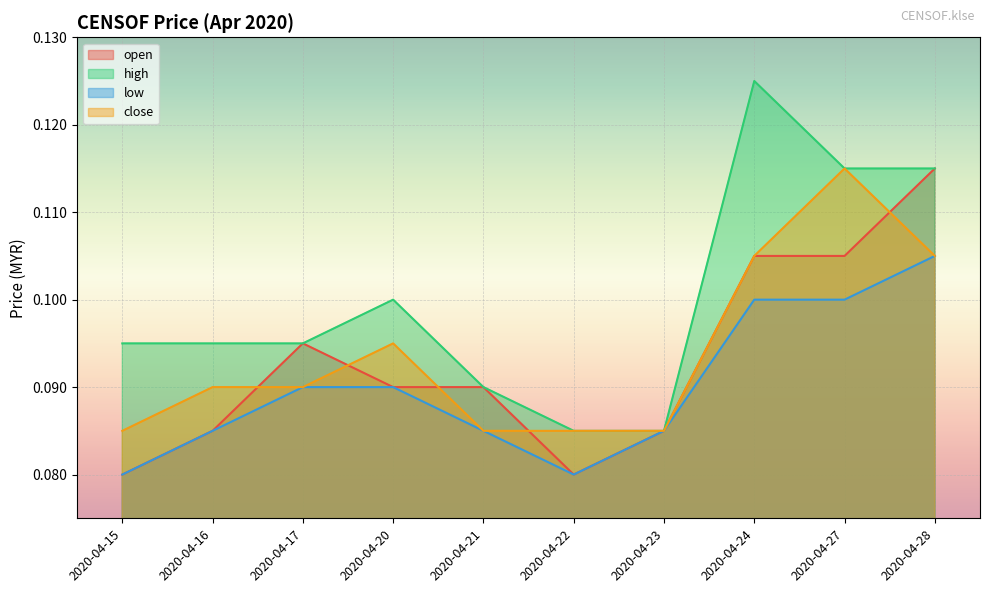

Does the chart display data point markers on the line(s)?

No